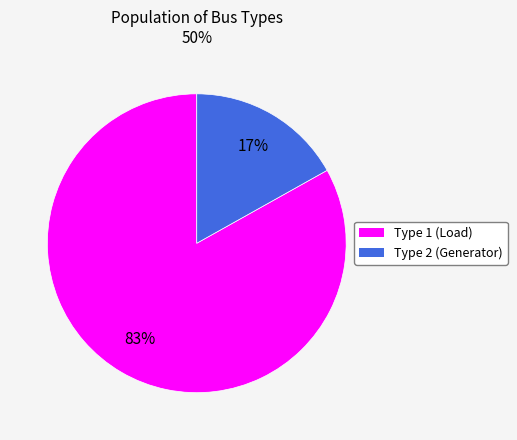

Rank the categories by value from highest to lowest.

Type 1 (Load), Type 2 (Generator)